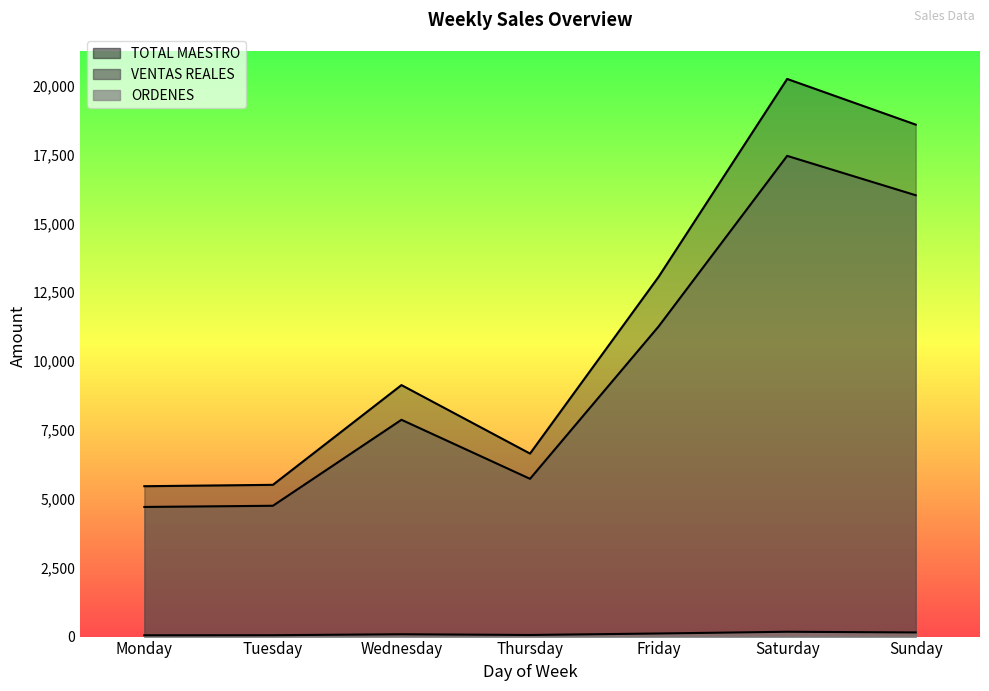

What is the difference between the TOTAL MAESTRO values at Friday and Saturday?

7184.0